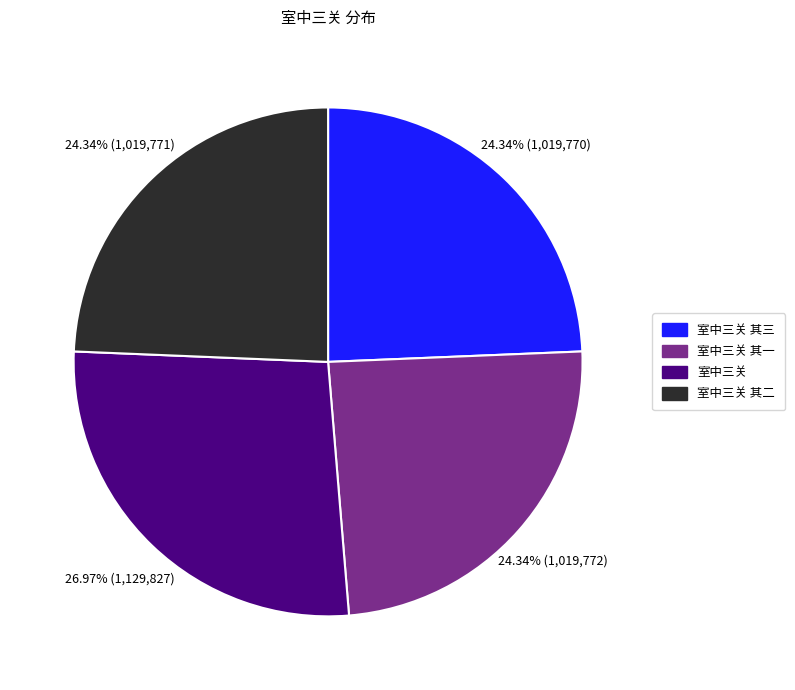

Is there any slice that represents more than half of the pie?

No